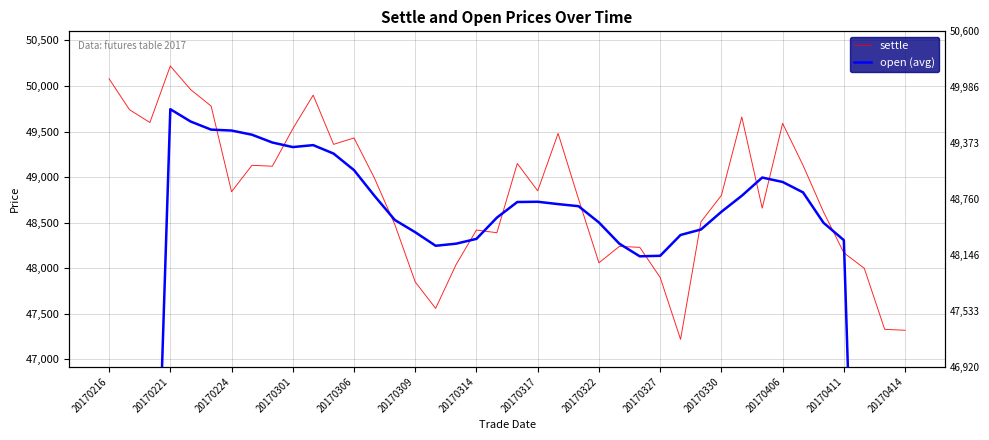

Which has a higher value, 28 or 39?

39